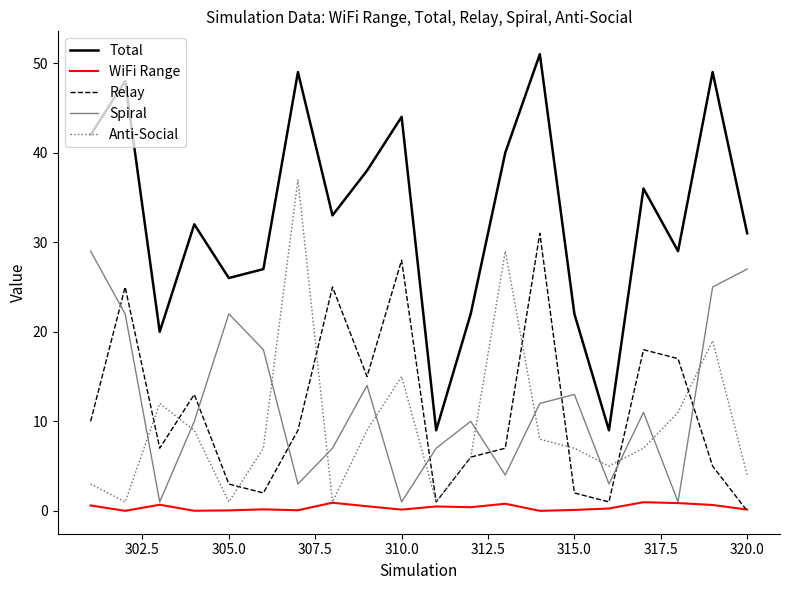

Which series has the largest range (max minus min)?

Total